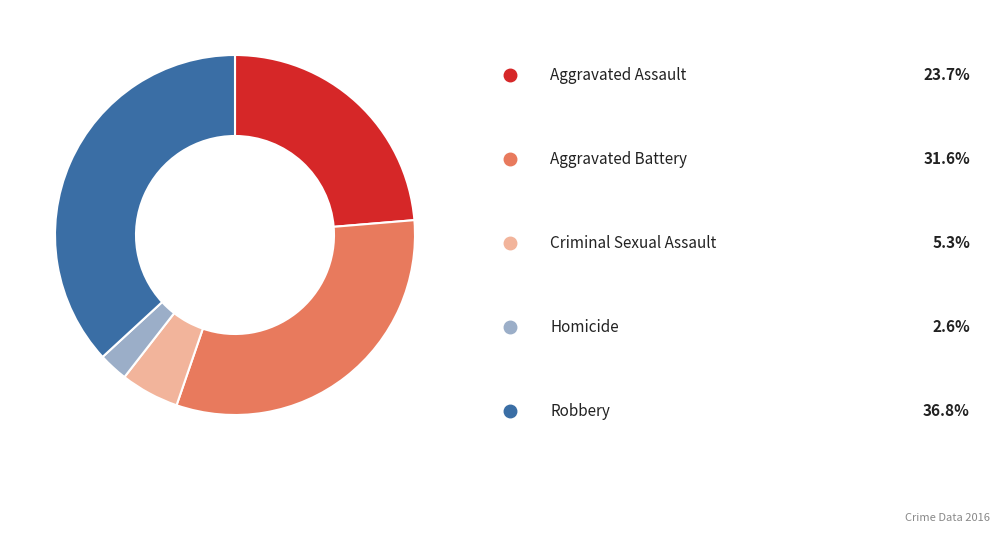

Is there a majority slice in this chart?

No